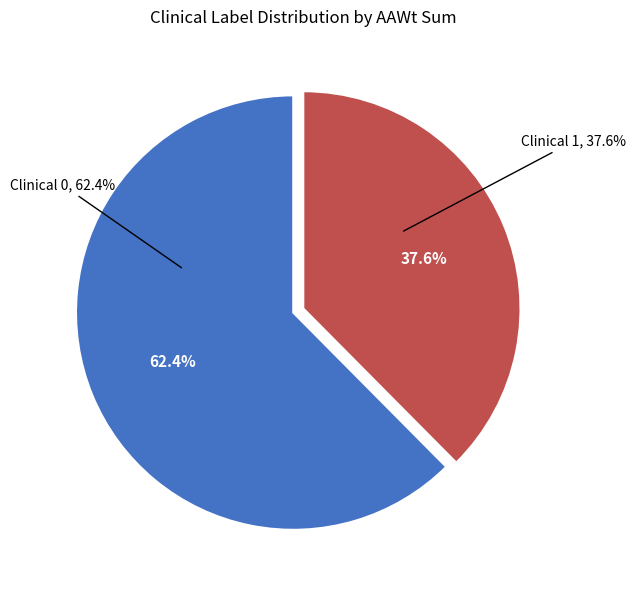

How many slices are in this pie chart?

2